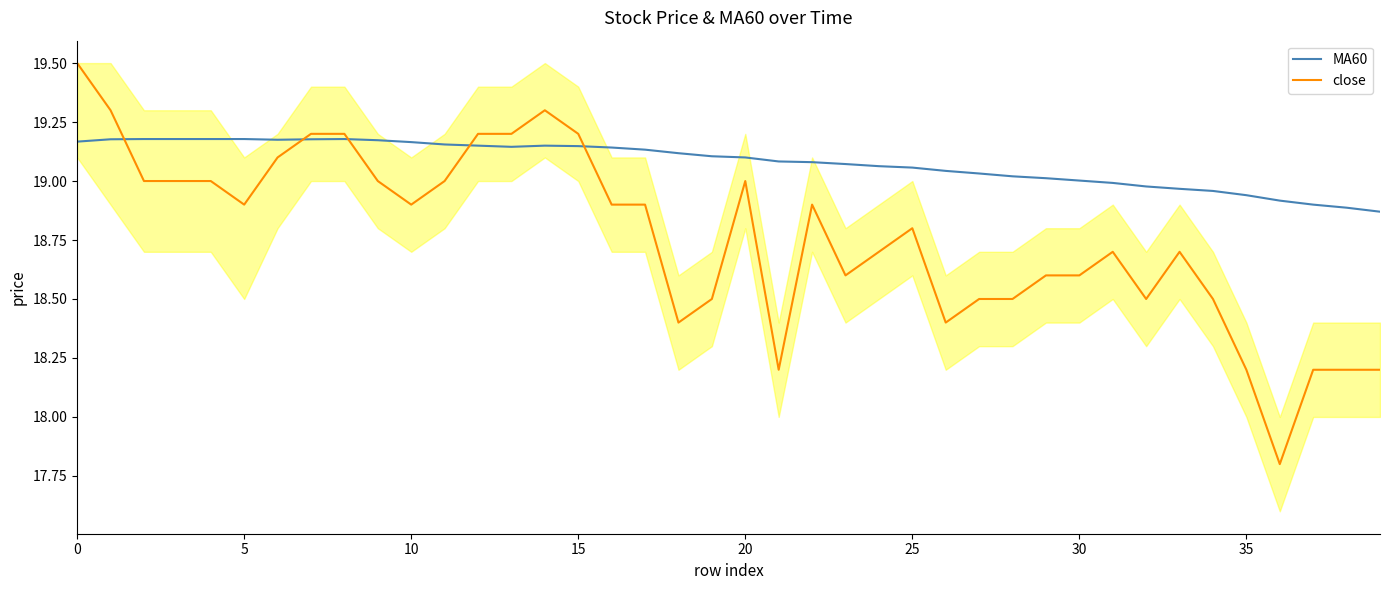

After their last crossing, which series has the higher values: MA60 or close?

MA60